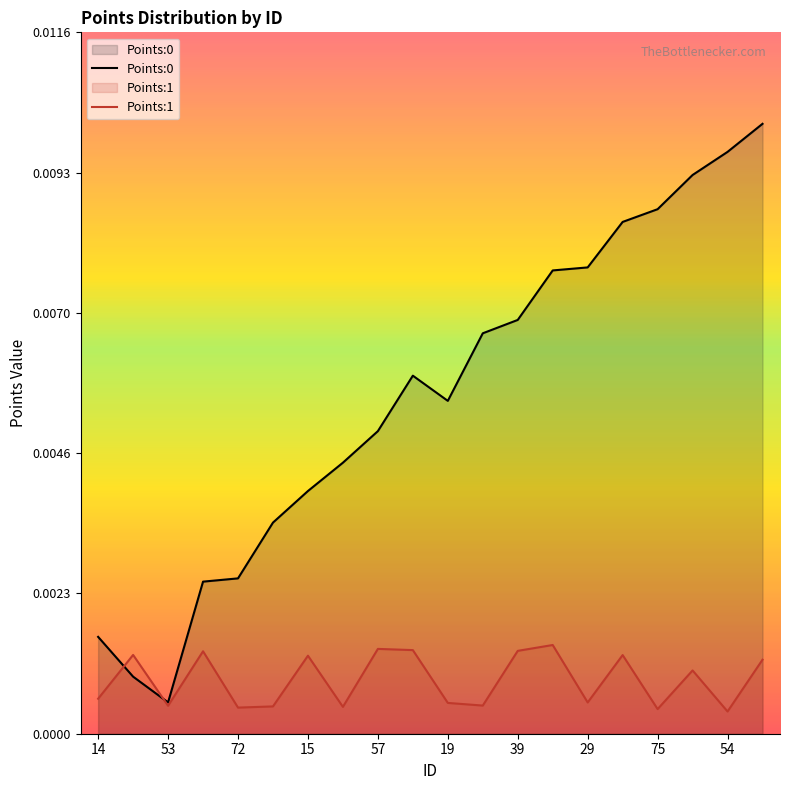

Count the Points:1 values in the range 0 to 1.

20